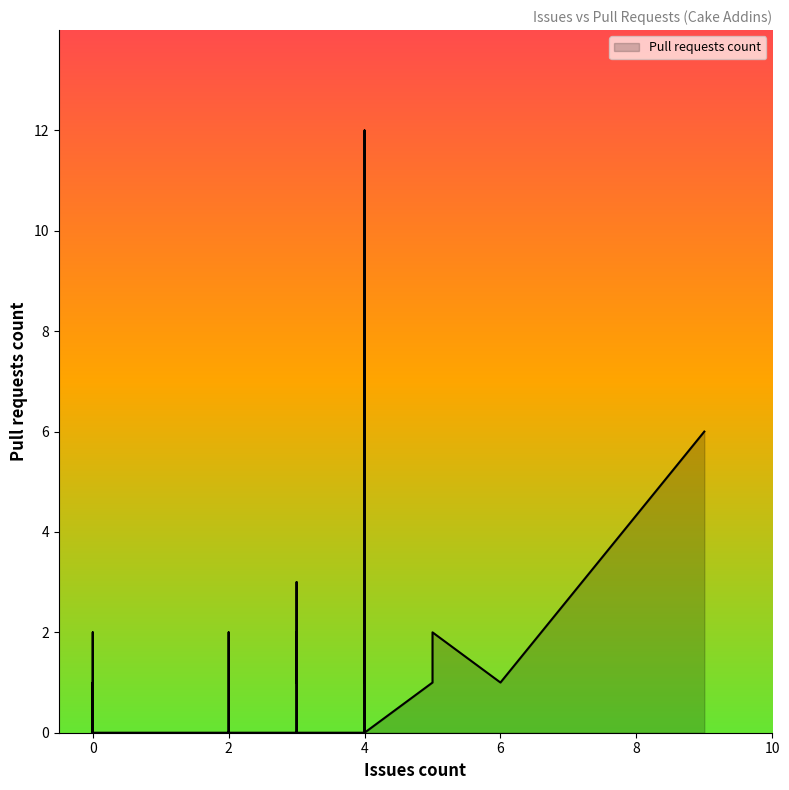

Reading left to right, transcribe all the data shown in this chart.

0	1	0	0	0	2	0	0	2	1	0	0	12	1	1	0	0	0	1	1	2	0	0	0	0	0	0	2	3	0	0	6	0	0	0	2	0	1	0	0